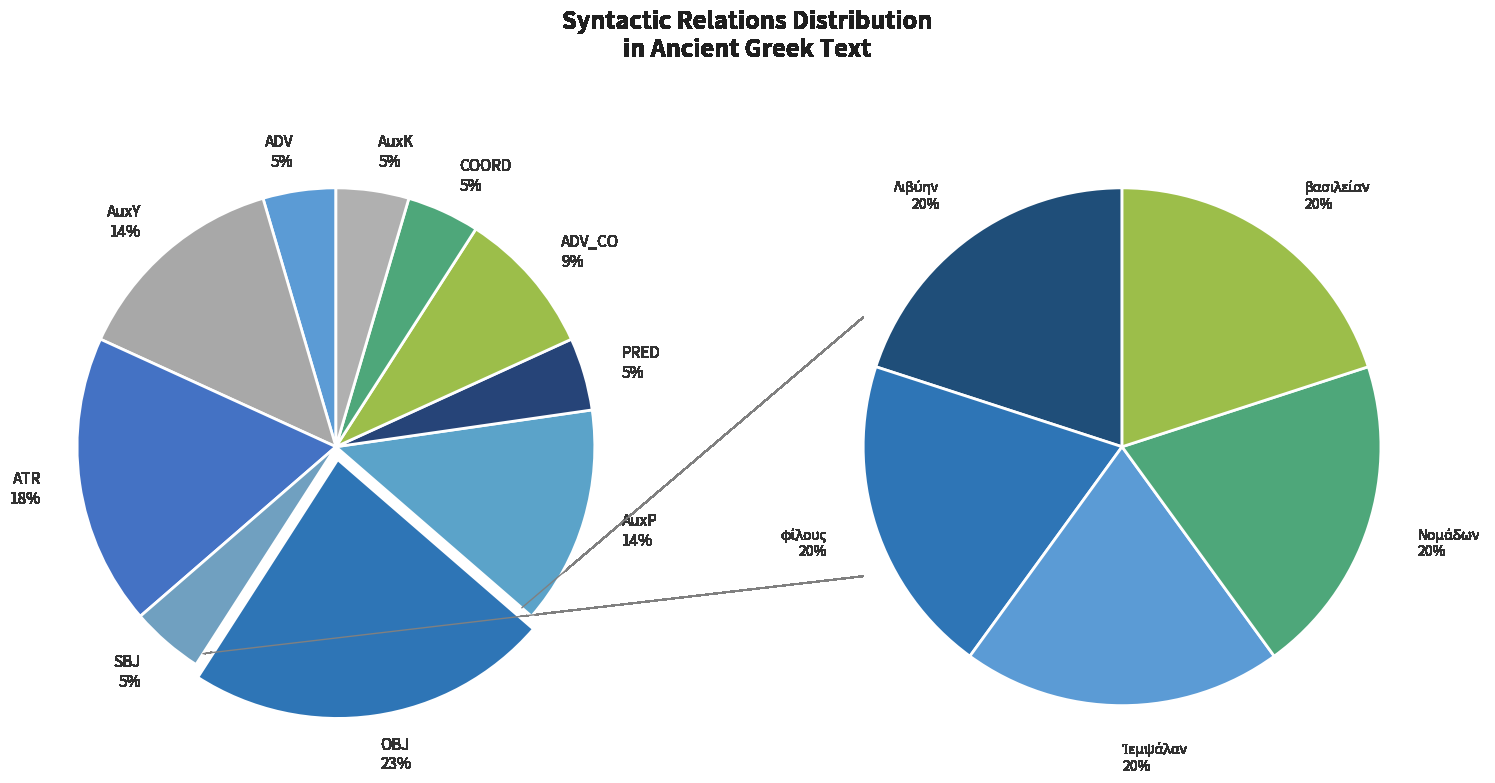

What percentage is NOT represented by COORD?

95.5%